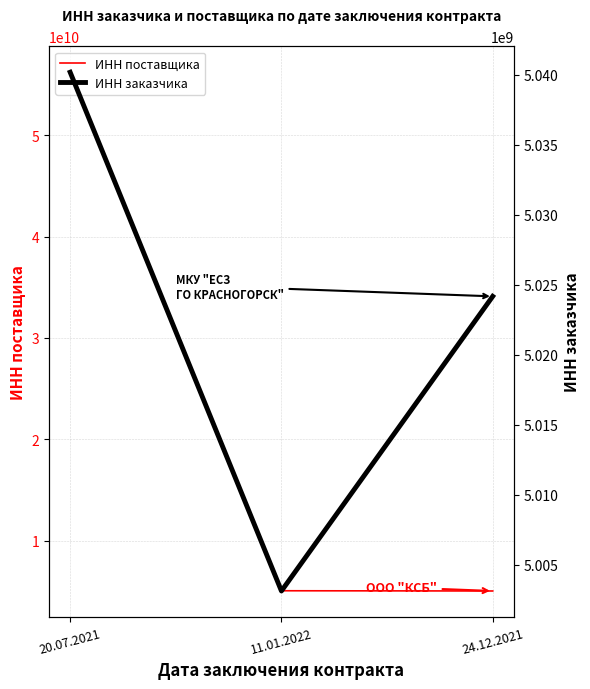

Which label corresponds to the smallest value in the chart?

11.01.2022